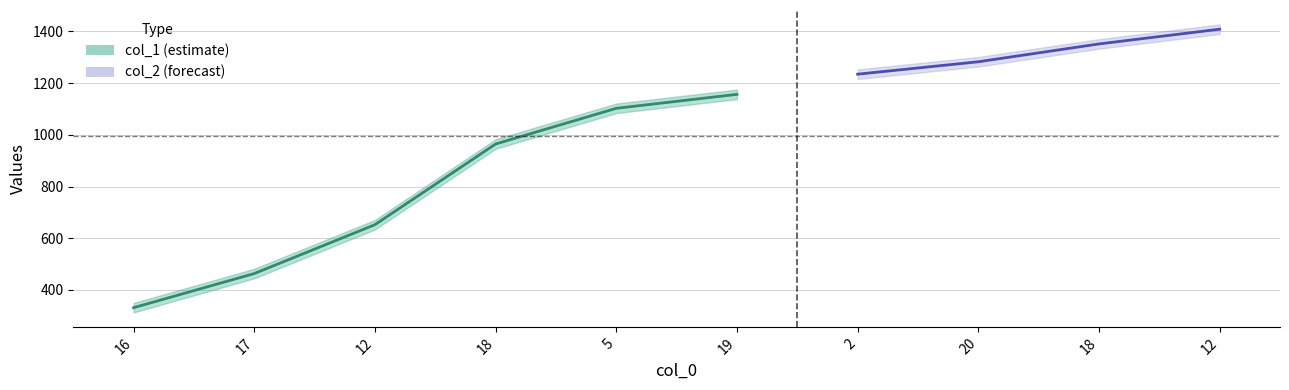

List the labels in order of value, smallest first.

16, 17, 12, 18, 5, 19